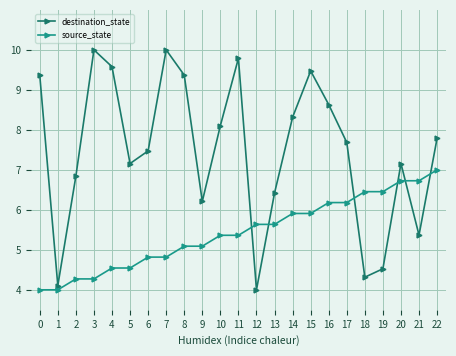

Which series has the largest total across all categories?

destination_state